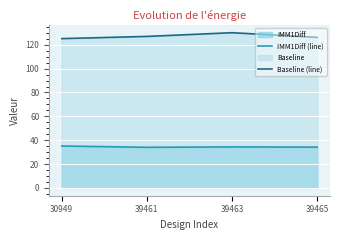

List the labels in order of Baseline (line) value, smallest first.

30949, 39465, 39461, 39463